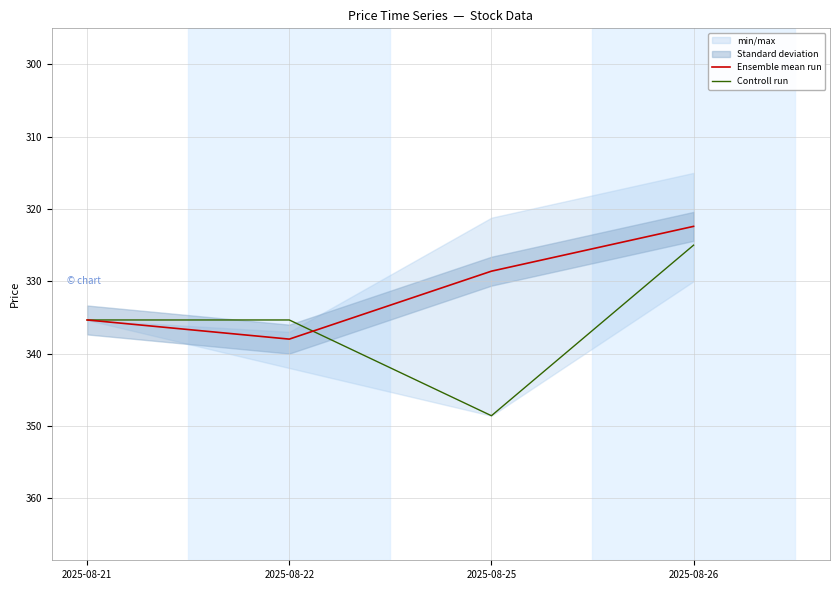

What is the spread (max minus min) of values at 2025-08-25?

20.0